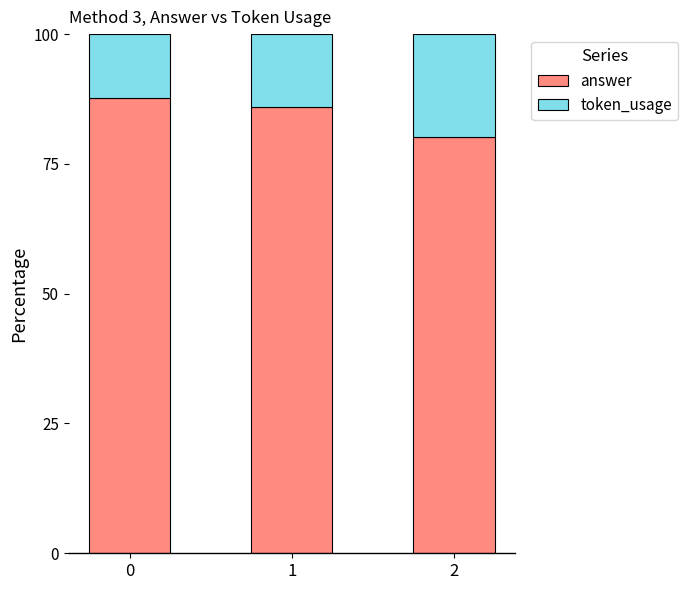

What is the average value of the answer series?

84.6